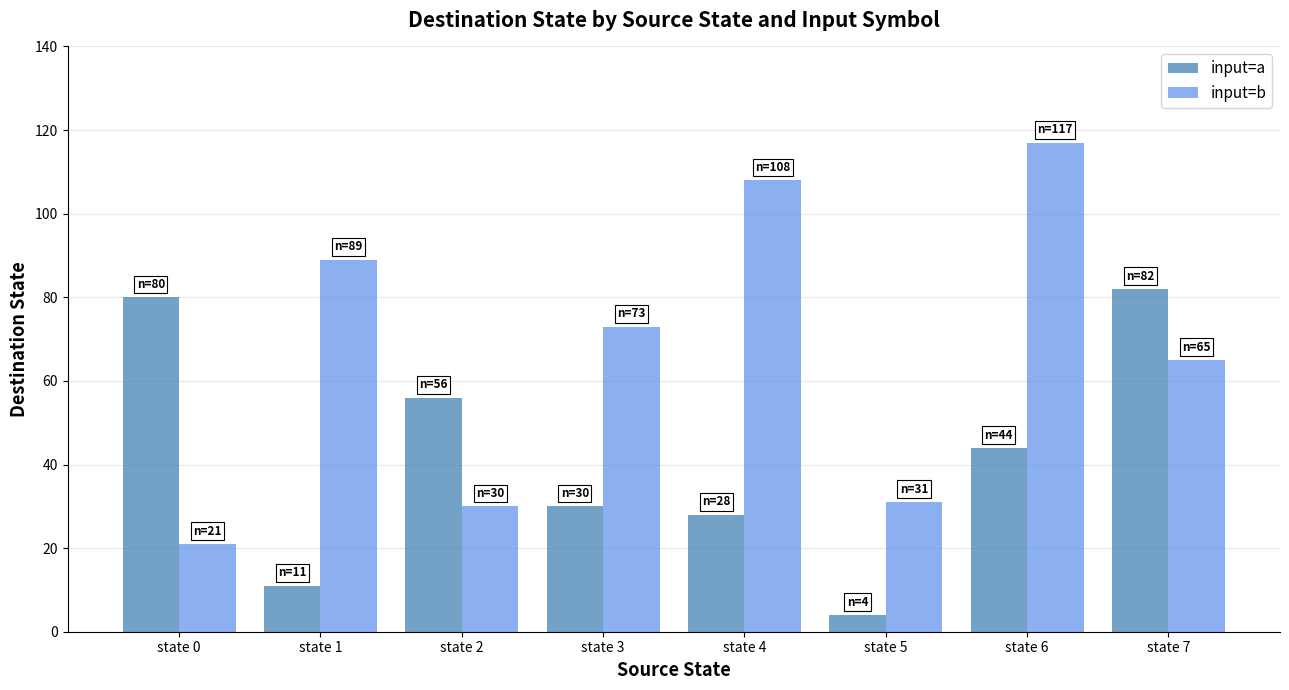

What is the sum of the input=a values at state 4 and state 0?

108